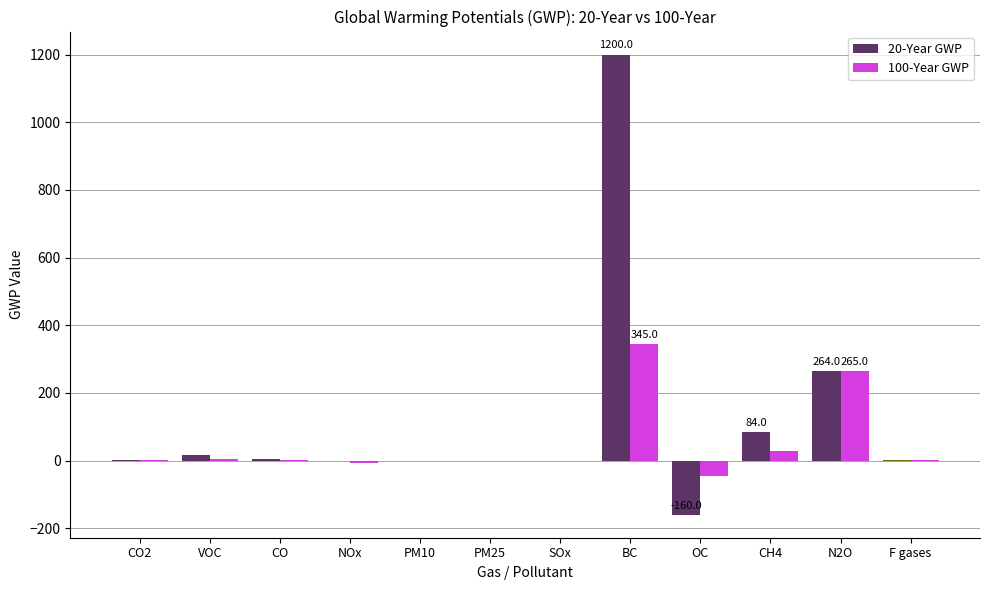

Which series has the largest range (max minus min)?

20-Year GWP